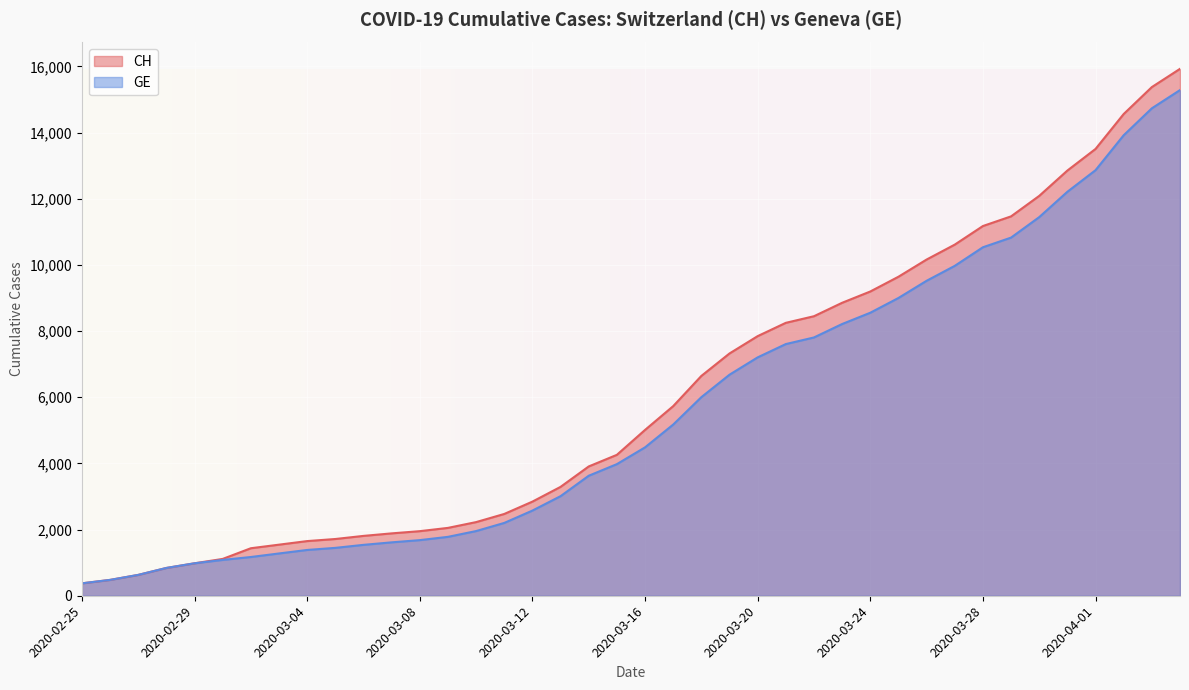

How many data points in GE are above 4485?

19